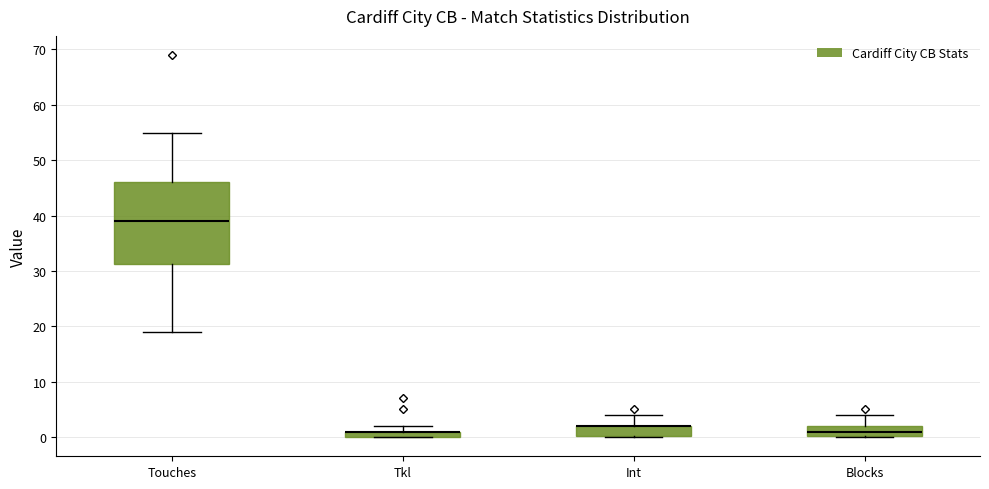

Where does the upper whisker of the box for Int end on the y-axis? The values are not printed on the chart, so give them approximately, as read against the axis.

4